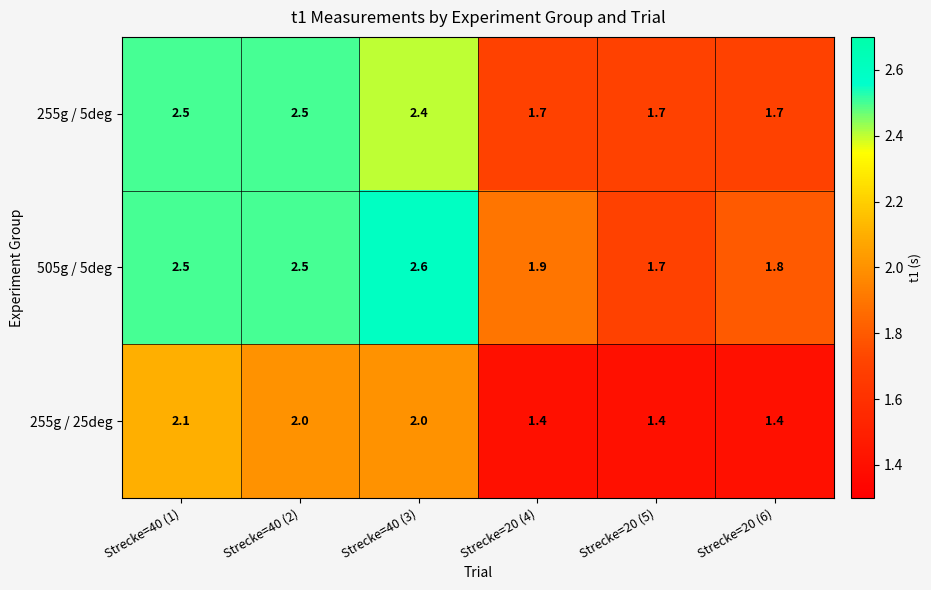

What is the difference between the highest and lowest values at Strecke=20 (6)?

0.4